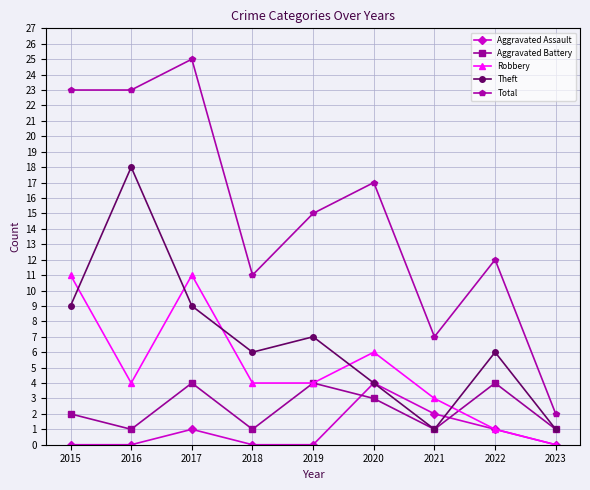

Reading left to right, what are all the values shown in this chart?

Aggravated Assault: 0	0	1	0	0	4	2	1	0
Aggravated Battery: 2	1	4	1	4	3	1	4	1
Robbery: 11	4	11	4	4	6	3	1	0
Theft: 9	18	9	6	7	4	1	6	1
Total: 23	23	25	11	15	17	7	12	2